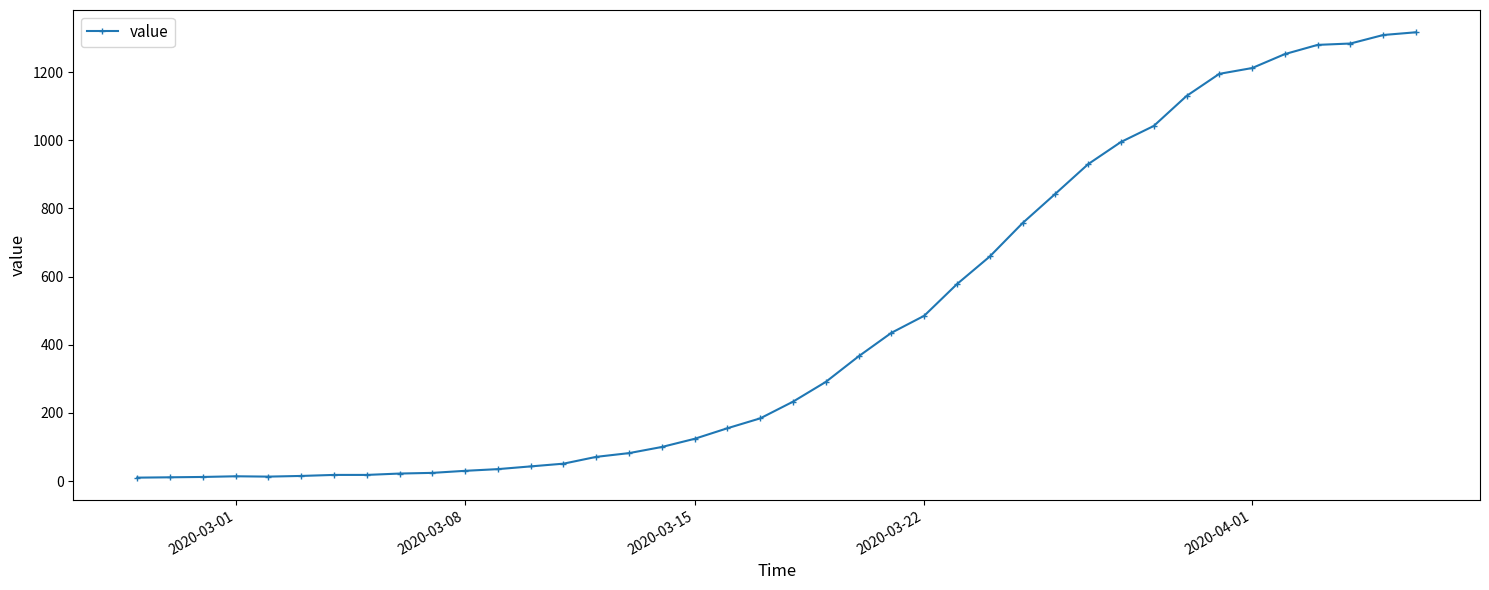

What is the greatest value displayed?

1317